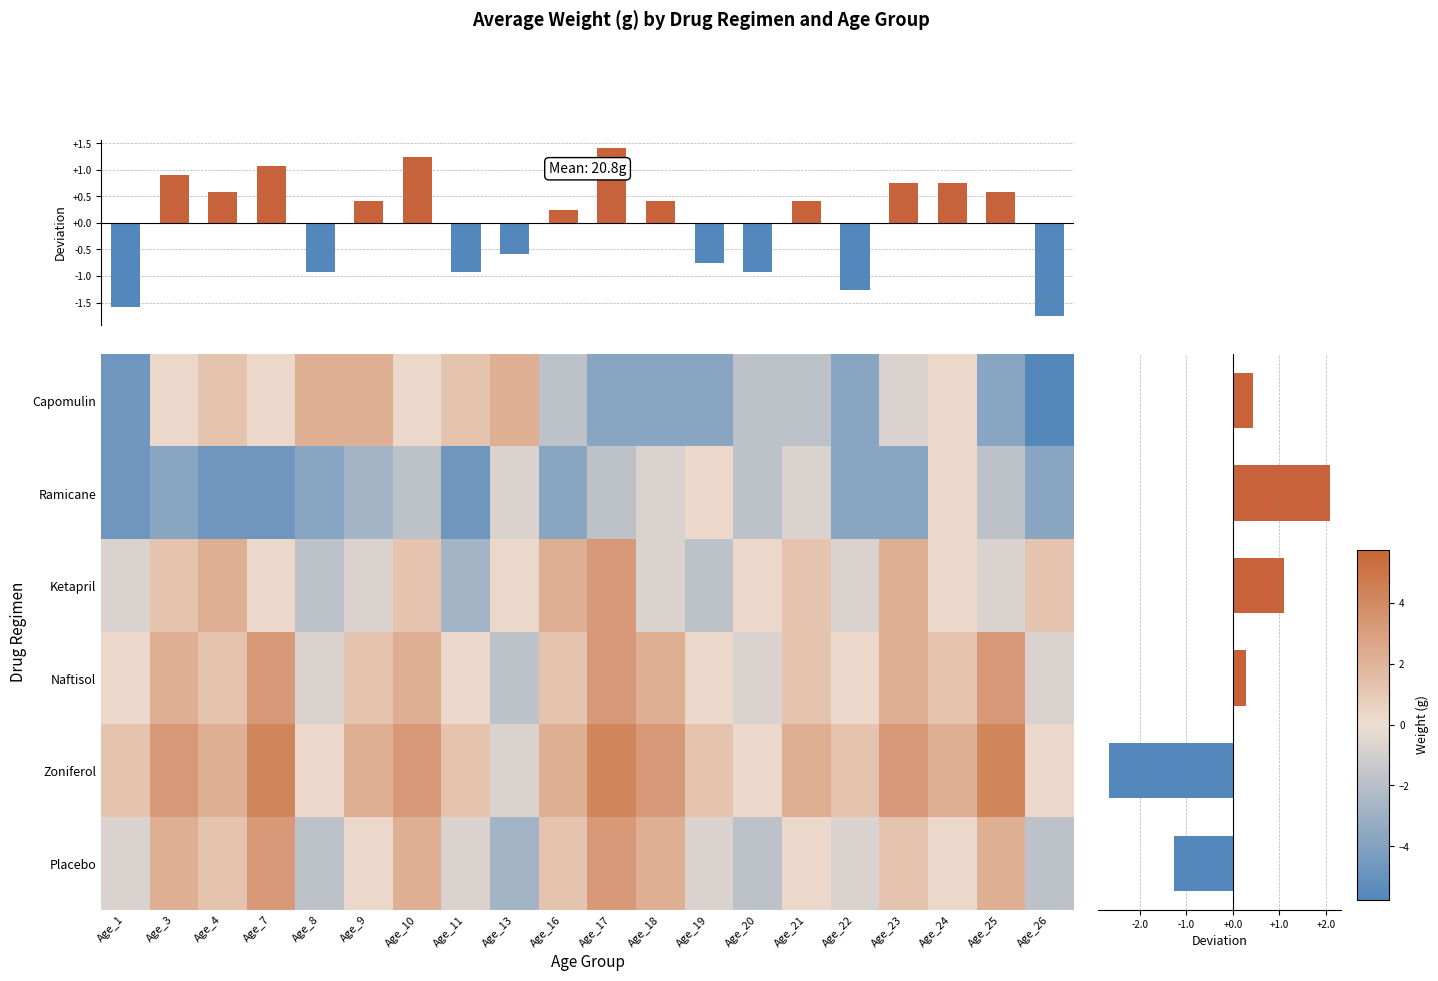

Which series has the largest range (max minus min)?

Capomulin